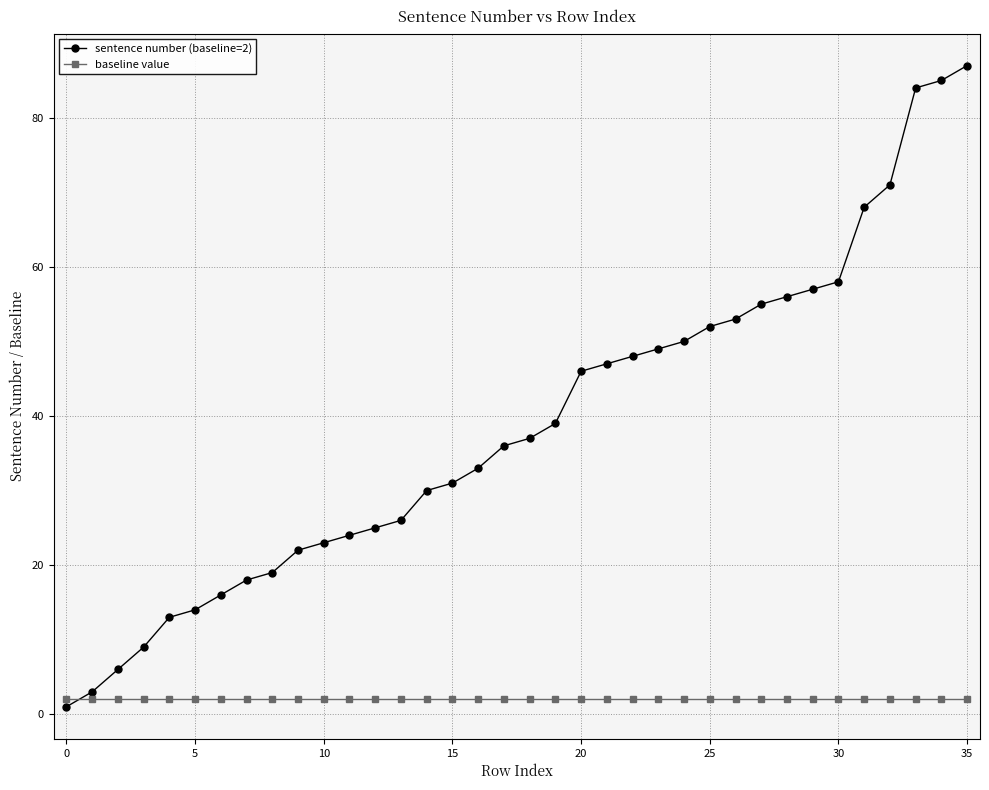

Which series has the largest range (max minus min)?

sentence number (baseline=2)